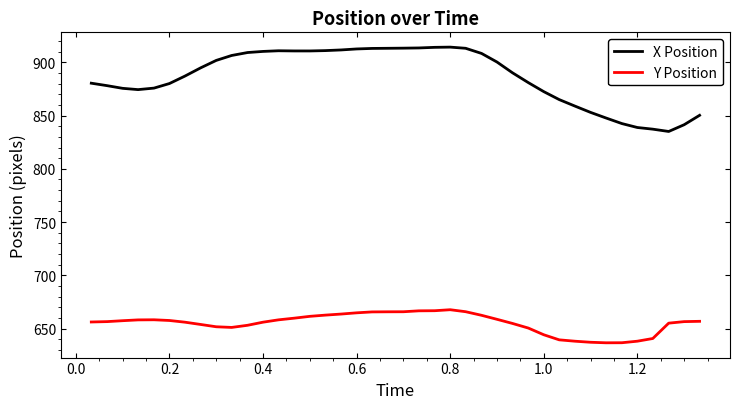

List the series in order of their peak value, lowest first.

Y Position, X Position